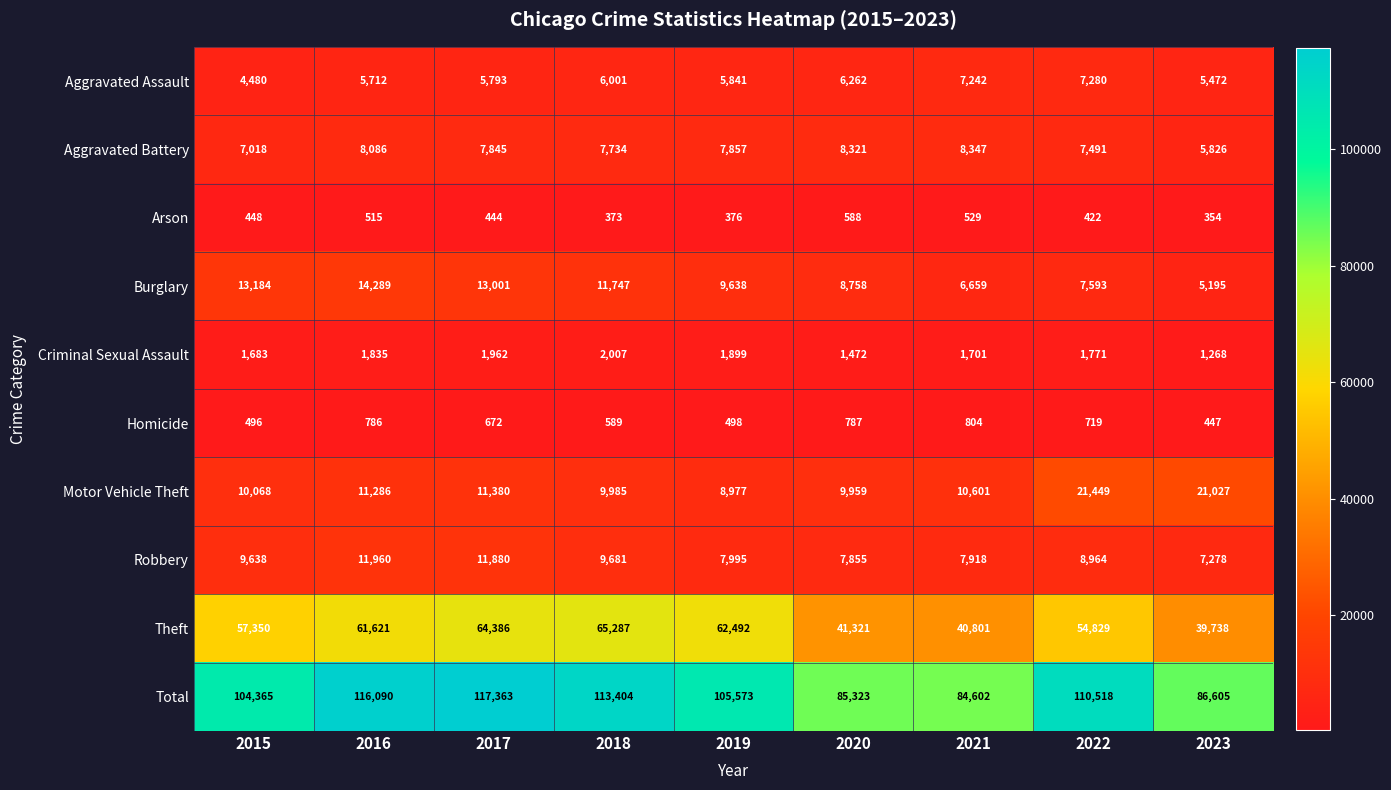

What is the total value across all series at 2023?

173210